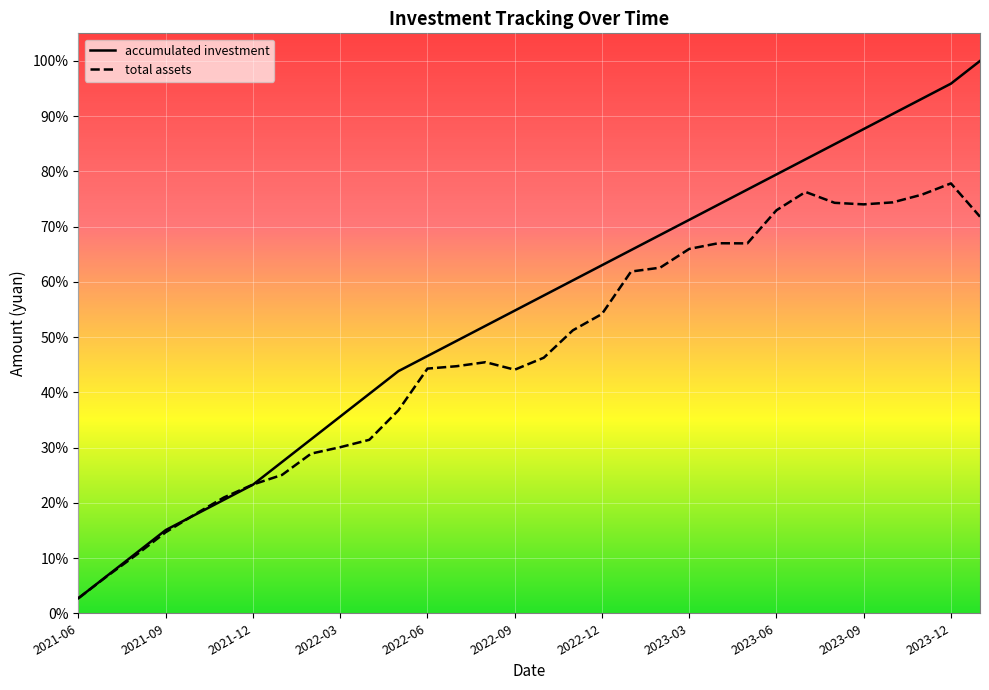

Reading left to right, list all the values displayed in this chart.

accumulated investment: 2000.0	5000.0	8000.0	11000.0	13000.0	15000.0	17000.0	20000.0	23000.0	26000.0	29000.0	32000.0	34000.0	36000.0	38000.0	40000.0	42000.0	44000.0	46000.0	48000.0	50000.0	52000.0	54000.0	56000.0	58000.0	60000.0	62000.0	64000.0	66000.0	68000.0	70000.0	73000.0
total assets: 2000.0	4951.5	7754.6	10714.5	13071.3	15308.2	17020.5	18287.6	21102.9	21949.5	22926.4	26819.2	32337.7	32653.8	33186.2	32192.9	33776.7	37399.1	39554.9	45165.8	45677.4	48156.3	48907.2	48888.3	53264.9	55688.2	54248.8	54045.4	54309.7	55326.7	56816.8	52417.4